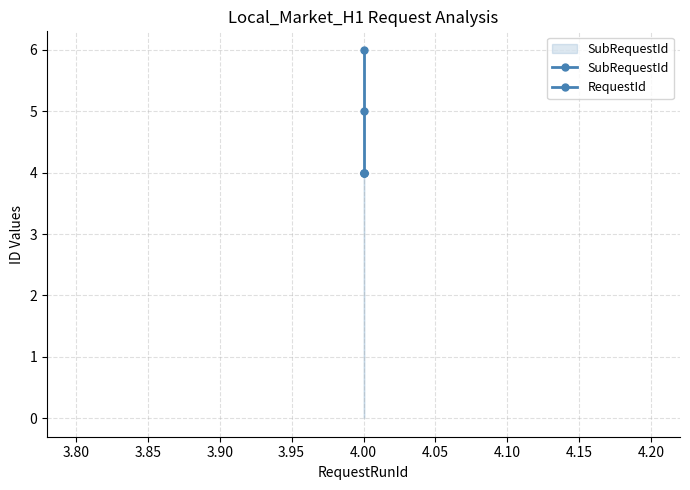

Which series changed the most between 3.75 and 3.85?

SubRequestId